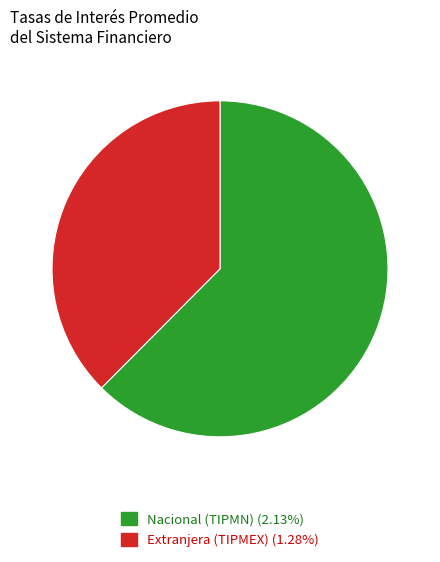

Does any single category account for the majority?

Yes